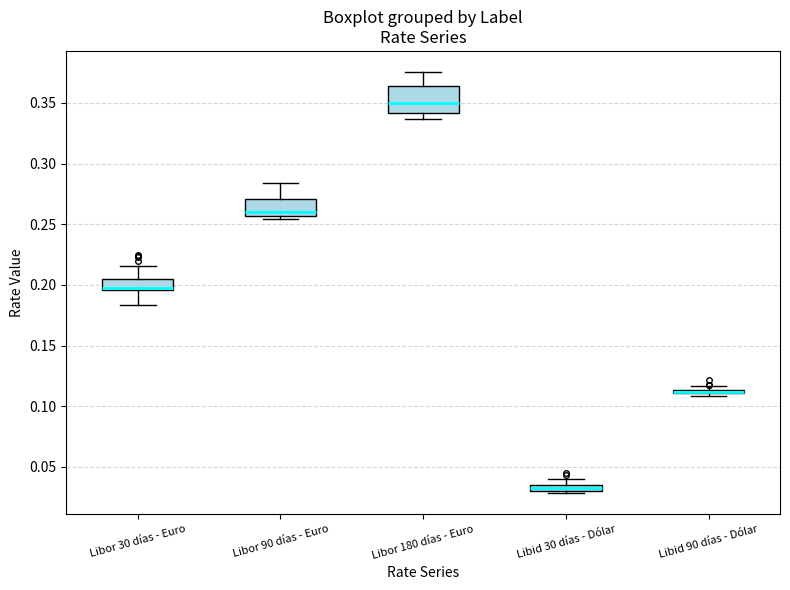

Which box is the tallest, from its lower edge to its upper edge?

Libor 180 días - Euro